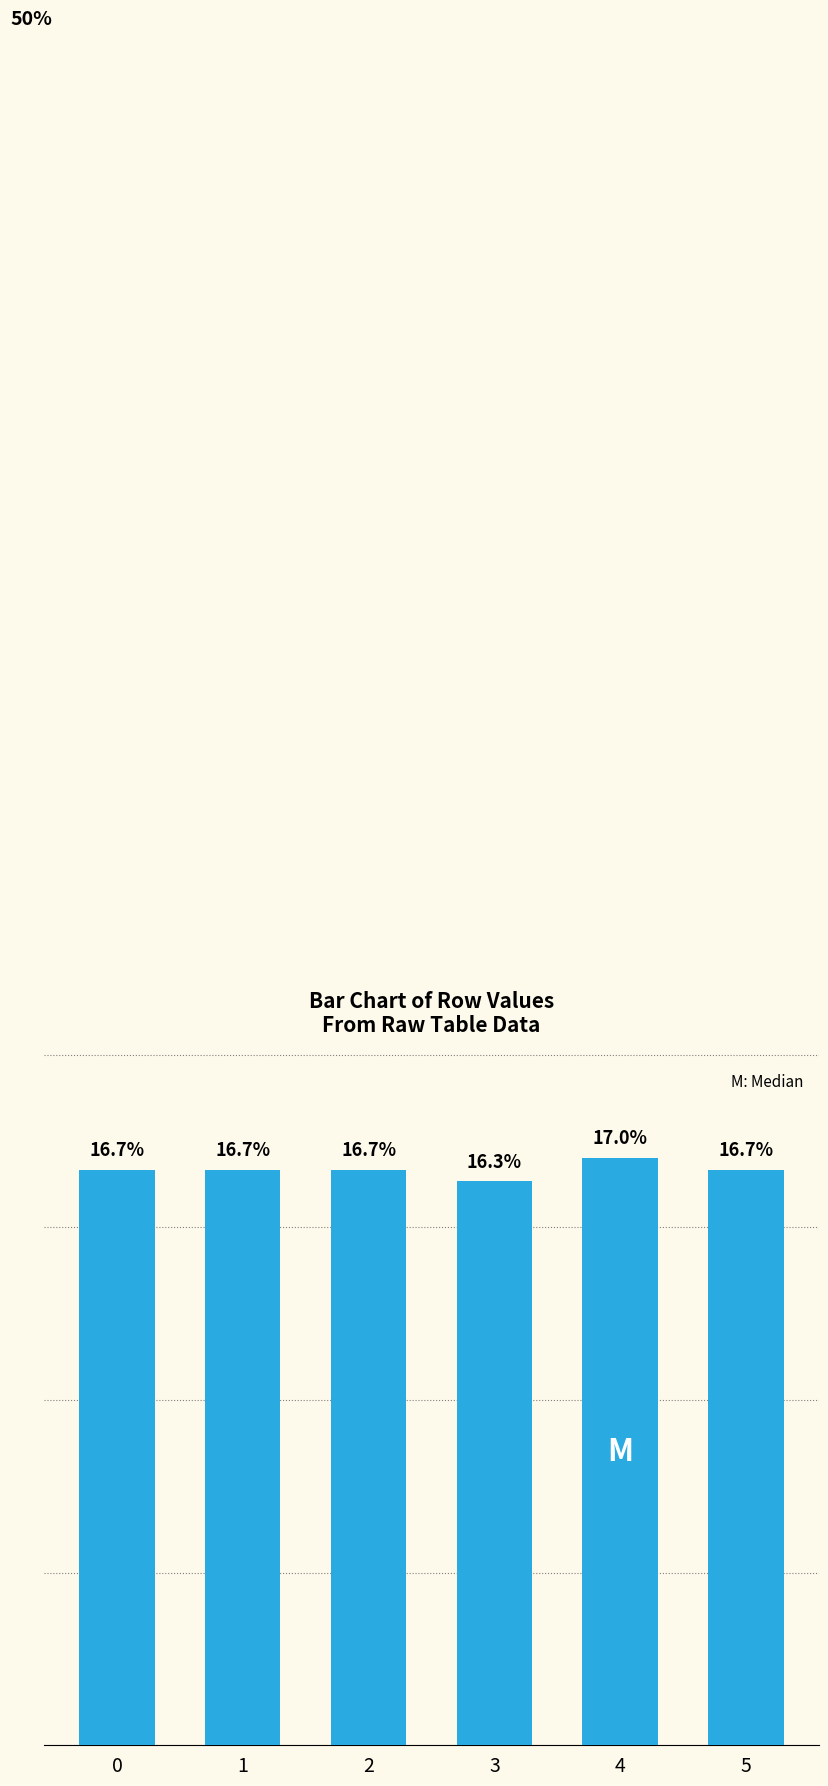

Reading left to right, extract all data points from this chart.

0=16.7	1=16.7	2=16.7	3=16.3	4=17.0	5=16.7